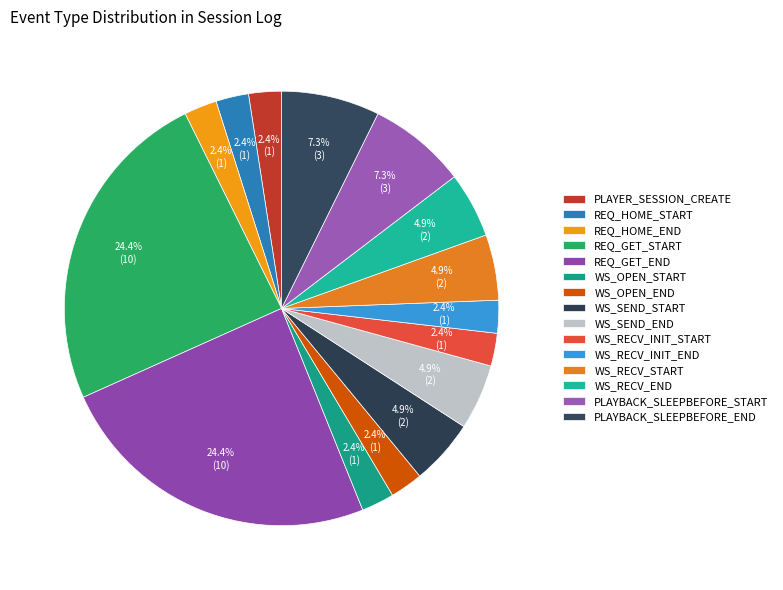

Count the number of slices in the pie.

15